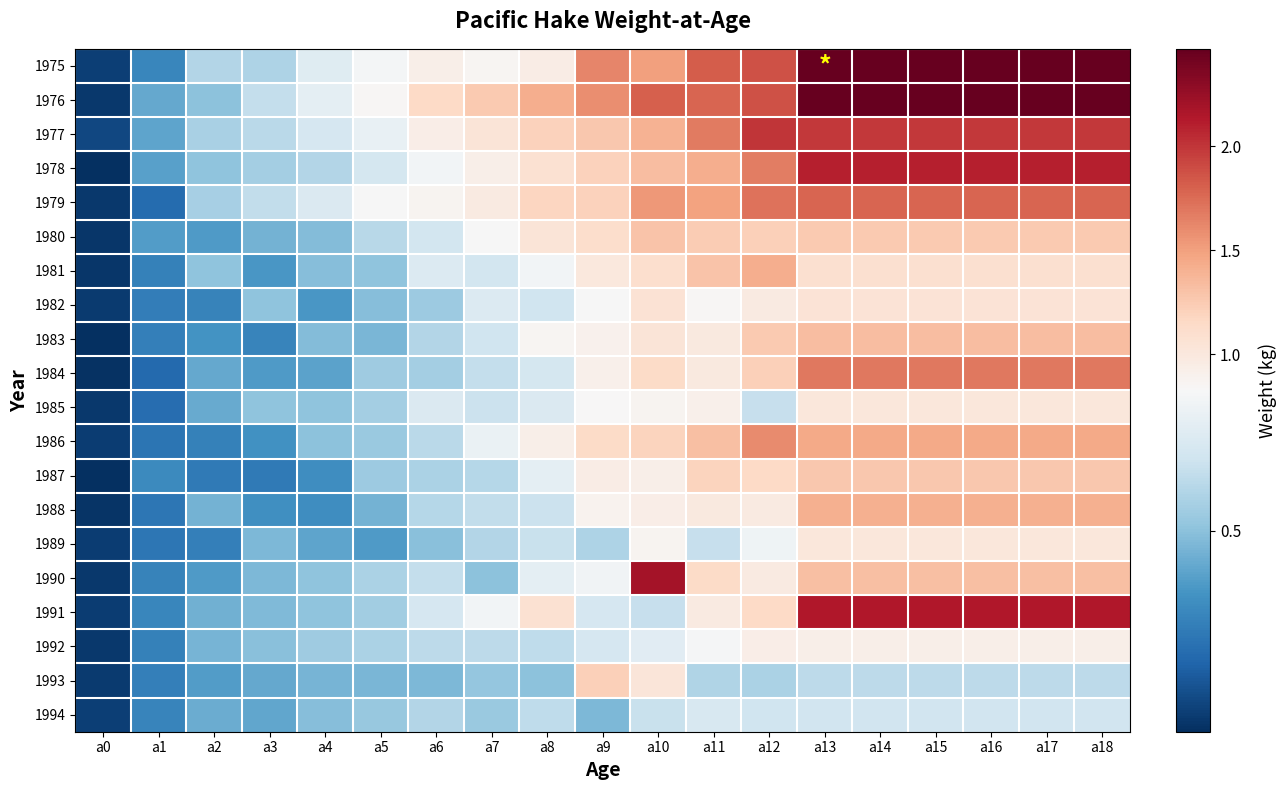

What is the spread (max minus min) of values at a2?

0.3